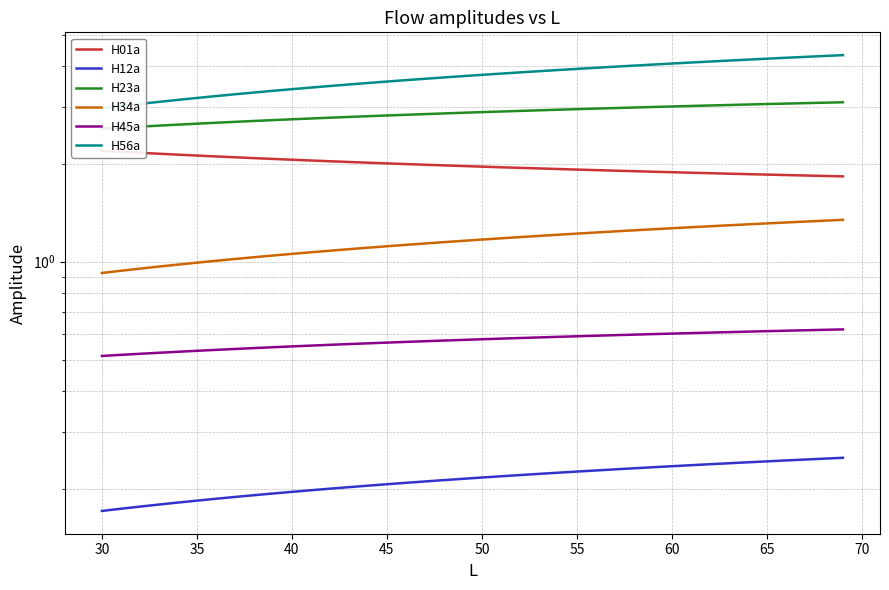

True or false: H34a and H01a intersect in this chart.

False